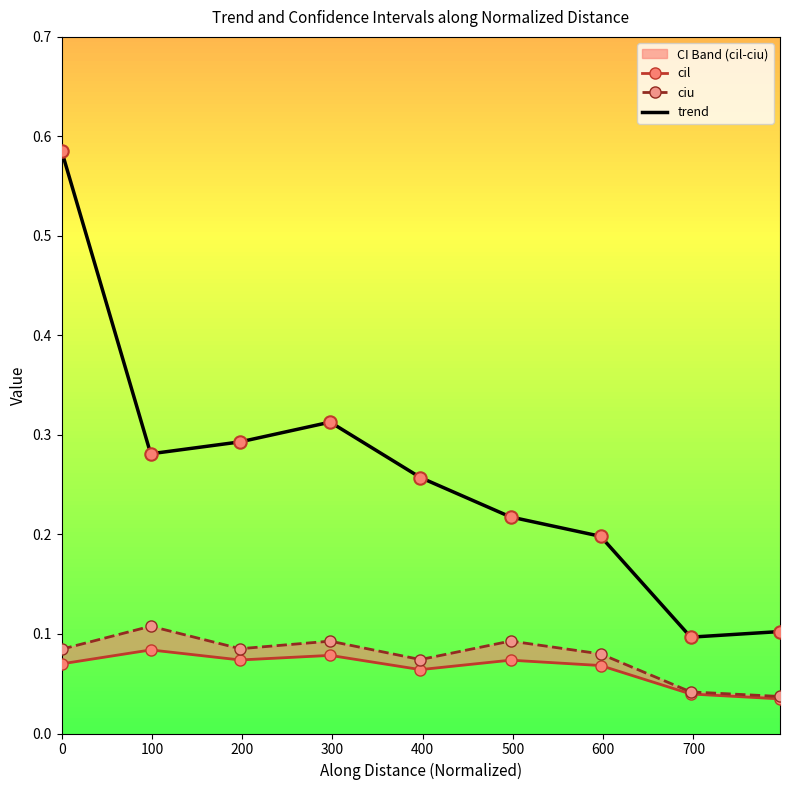

Which series has the largest total across all categories?

trend